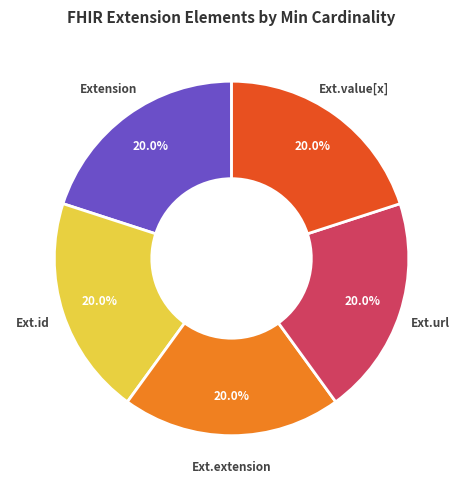

To the nearest percent, what is the difference between the largest and smallest slice percentages?

0%